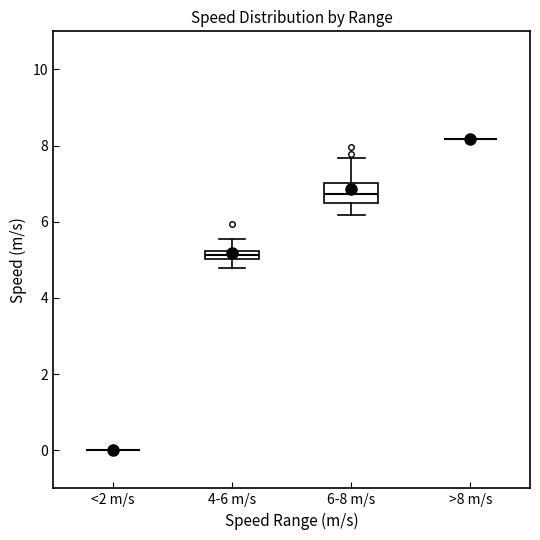

Comparing the boxes themselves (not the whiskers), which one is the tallest?

6-8 m/s